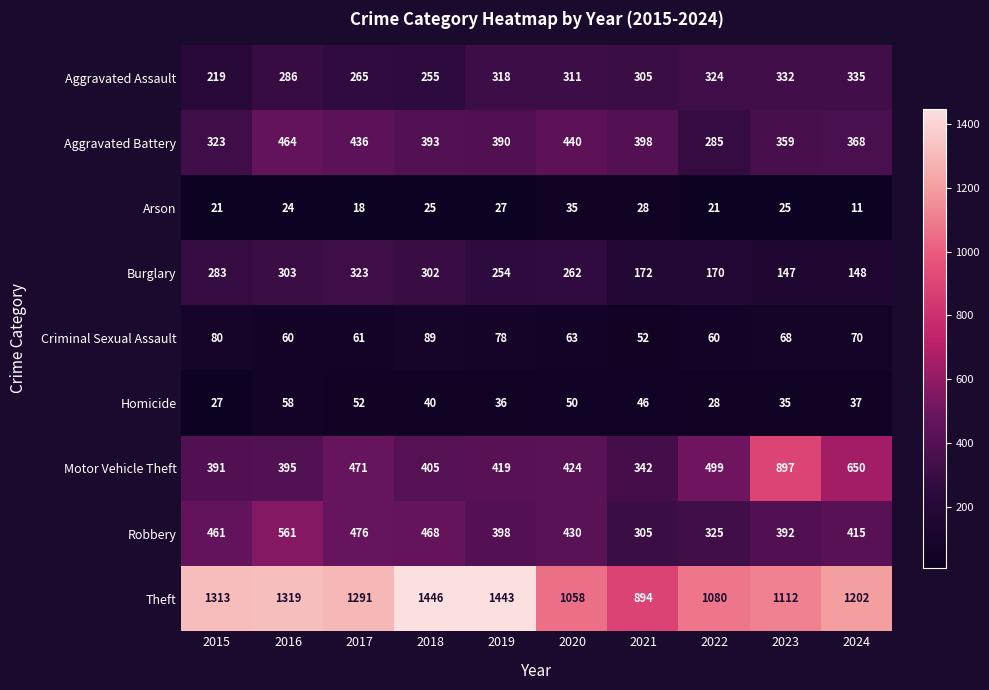

What is the maximum value shown in the chart?

1446